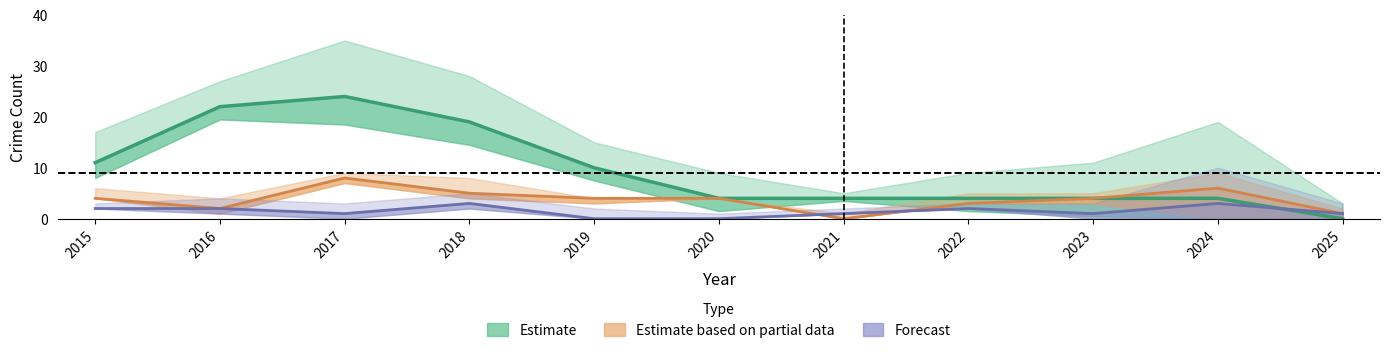

The Theft series shows 7 at 2022. True or false?

False